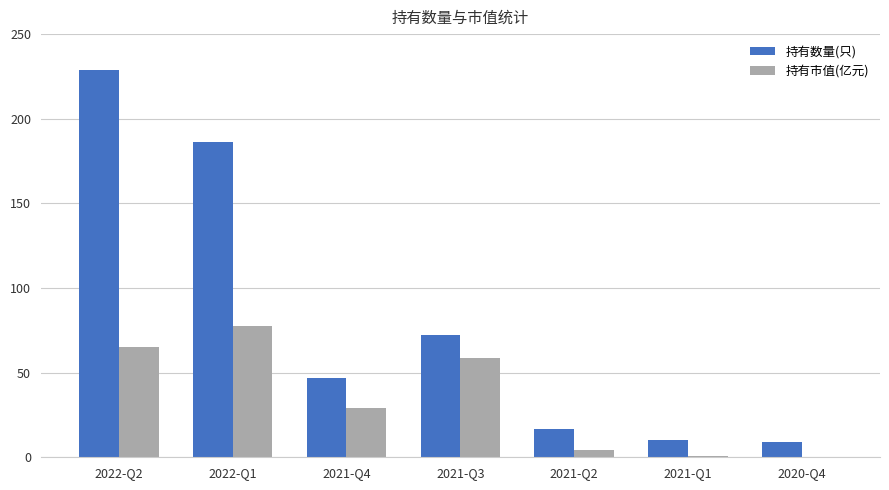

Which series changed the most between 2021-Q3 and 2021-Q1?

持有数量(只)